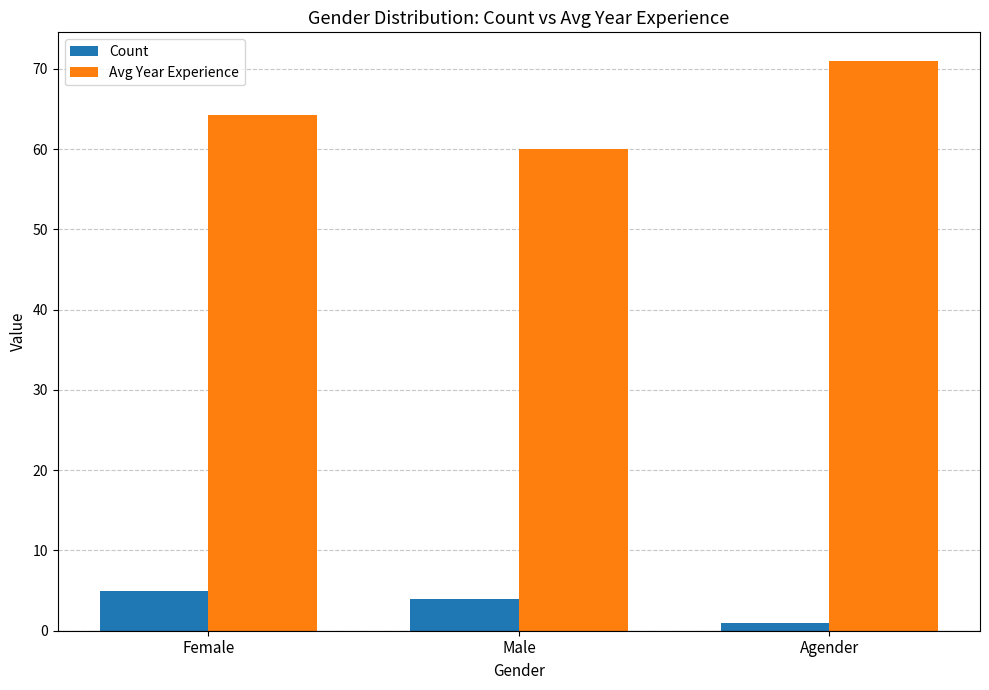

The Avg Year Experience series shows 15.0 at Female. True or false?

False